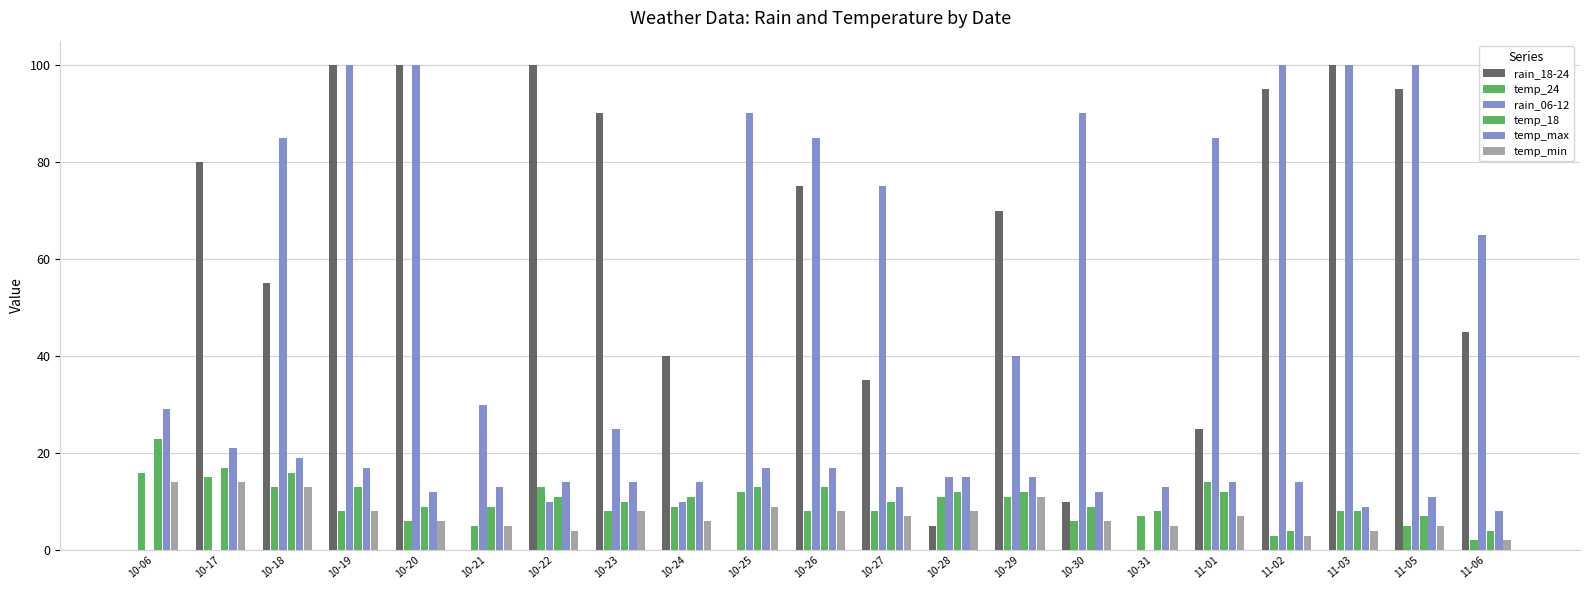

What is the difference between the highest and lowest values at 10-26?

77